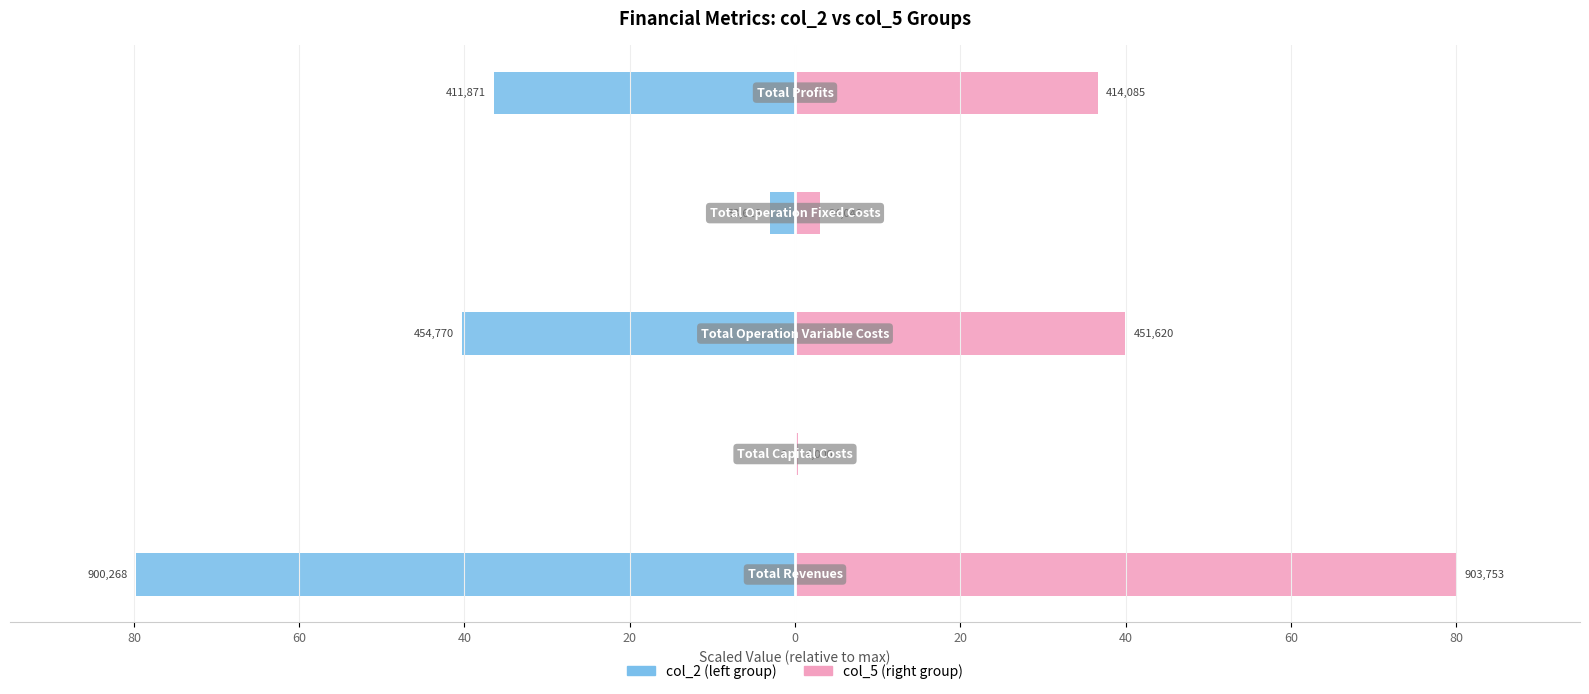

Is the value of col_2 (left group) at 60 greater than the value of col_5 (right group) at 60?

No